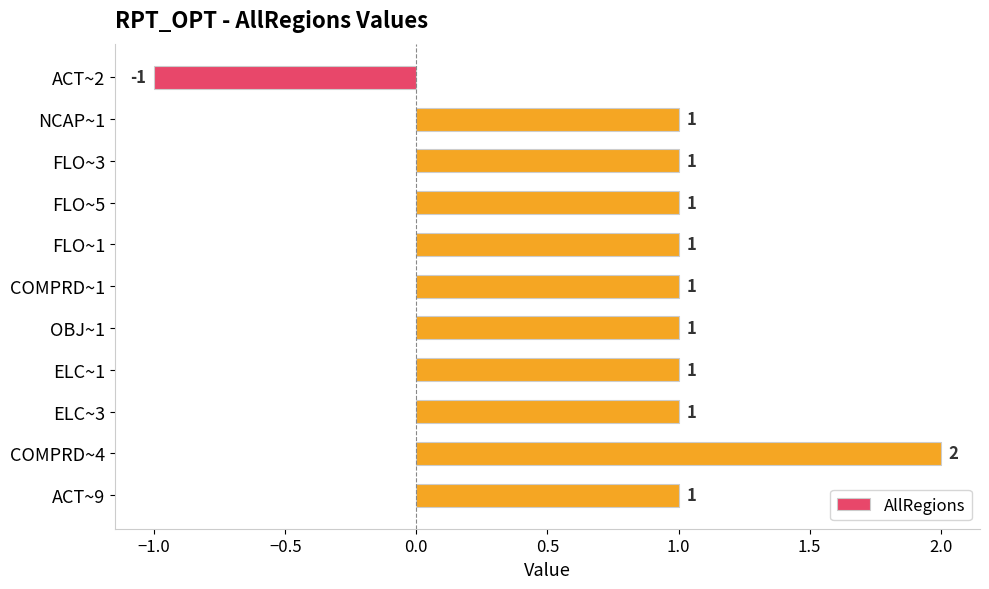

How many values are above zero?

10